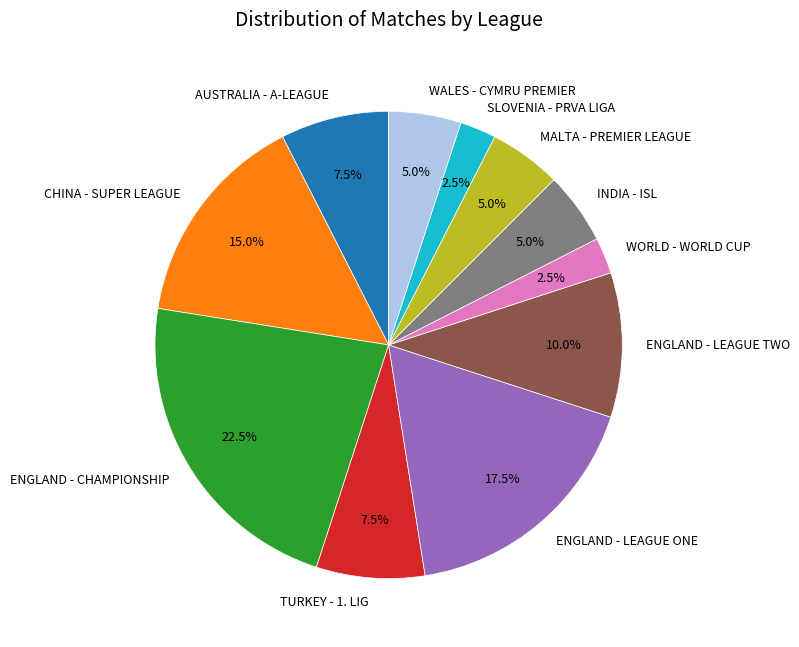

Does ENGLAND - LEAGUE TWO represent more than half of the total?

No